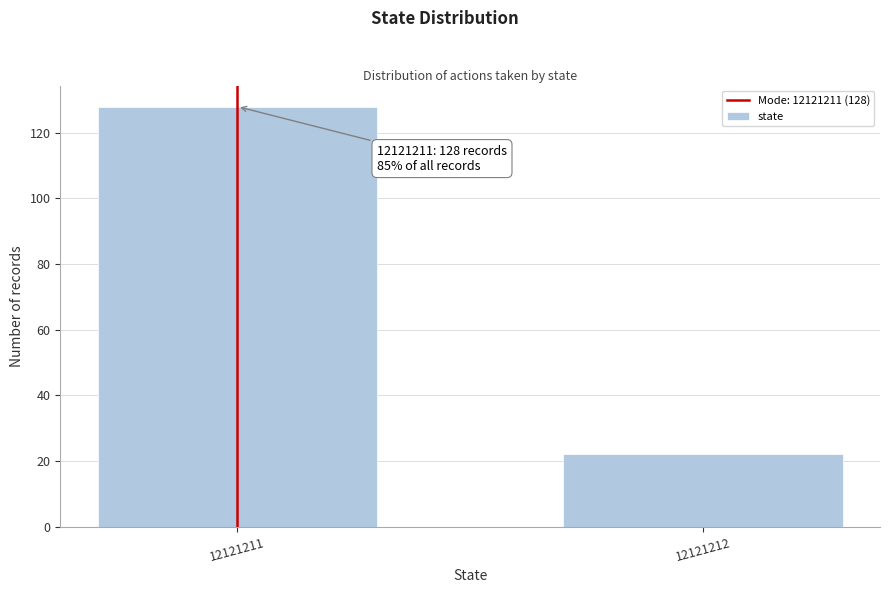

Reading right to left, transcribe all the data shown in this chart.

12121212=22	12121211=128